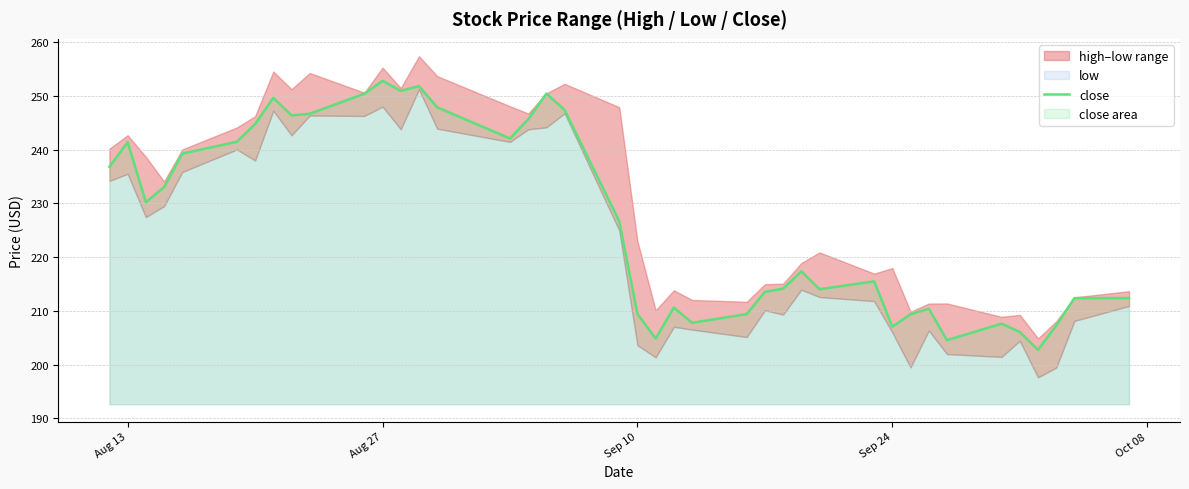

How many interior local valleys (lower than both neighbors) does the data have?

10